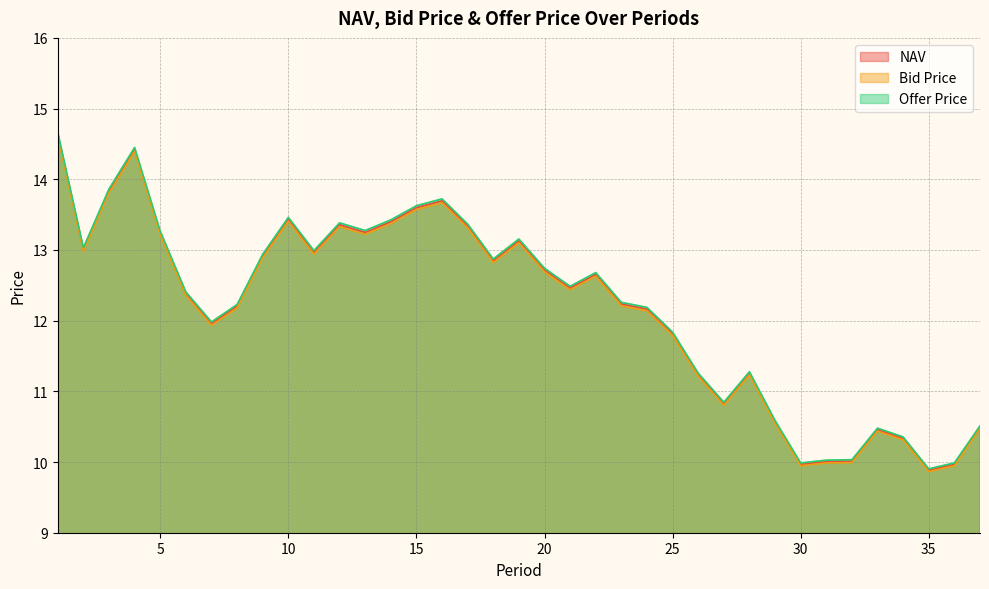

List the labels in order of Offer Price value, smallest first.

35, 30, 36, 31, 32, 34, 33, 37, 29, 27, 26, 28, 25, 7, 24, 8, 23, 6, 21, 22, 20, 18, 9, 11, 2, 19, 5, 13, 17, 12, 14, 10, 15, 16, 3, 4, 1